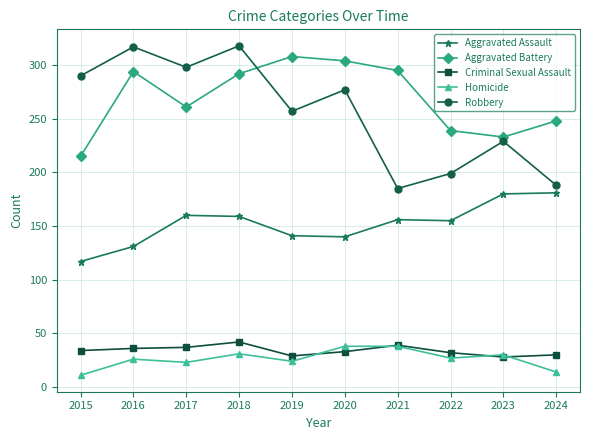

True or false: Homicide and Robbery cross at least once.

False